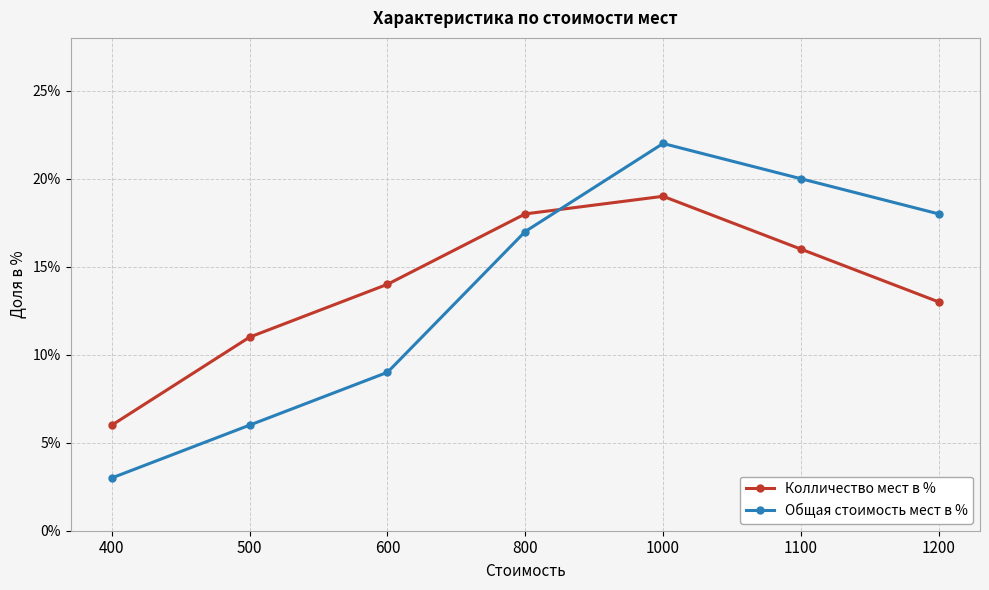

What is the difference between the second highest and second lowest values in the Колличество мест в % series?

7